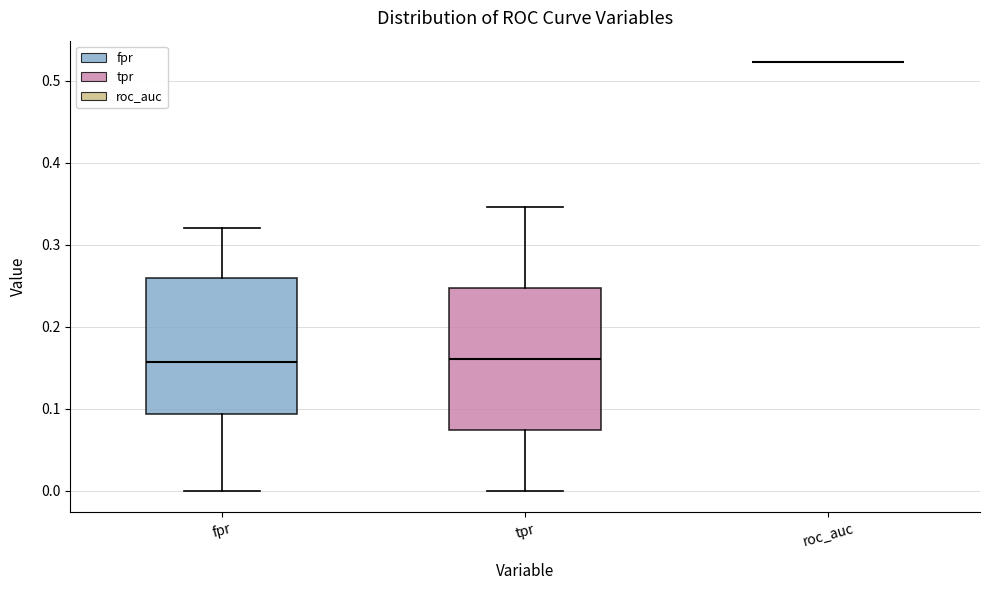

Reading left to right, transcribe this box plot: for each box, give where its median line is, the range the box spans, and where its two whiskers end, as read against the y-axis. The values are not printed on the chart, so give them approximately, as read against the axis.

fpr: median 0.16, box 0.09 to 0.26, whiskers 0.00 to 0.32
tpr: median 0.16, box 0.07 to 0.25, whiskers 0.00 to 0.35
roc_auc: box collapsed to a line at 0.52, whiskers 0.52 to 0.52